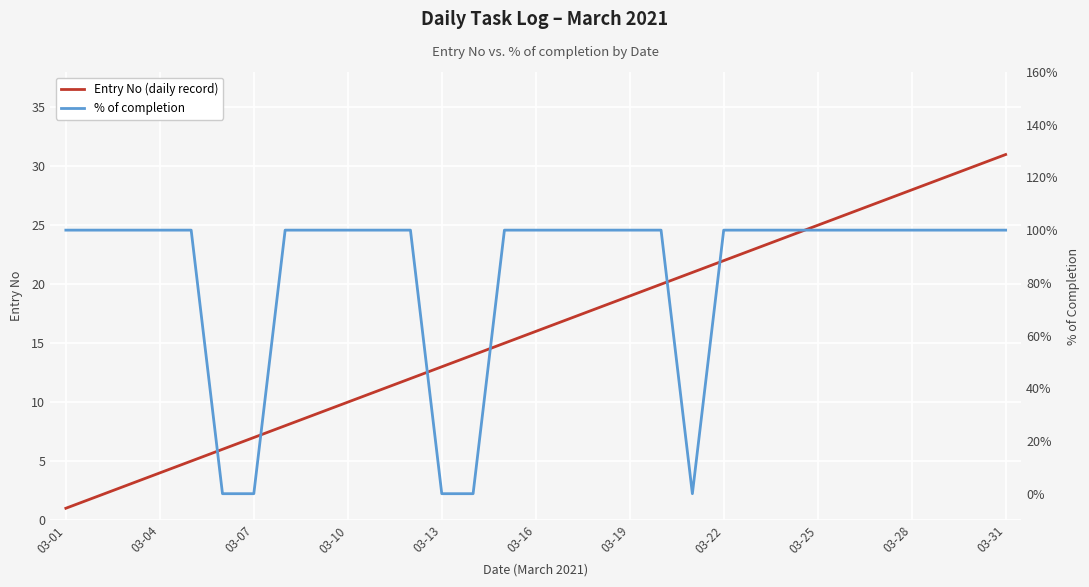

Which category has the lowest value in the Entry No (daily record) series?

03-01